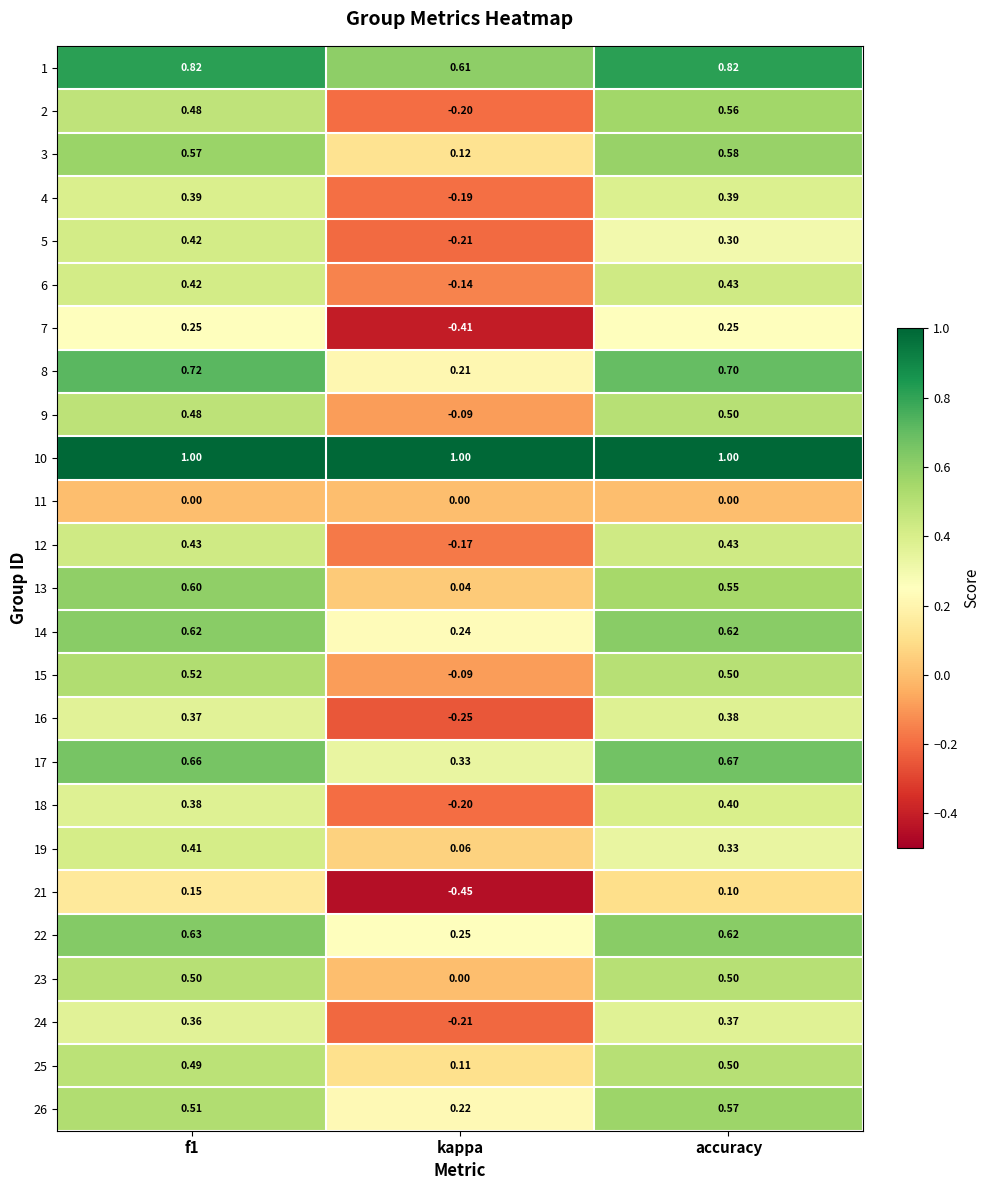

What is the total value across all series at kappa?

0.6